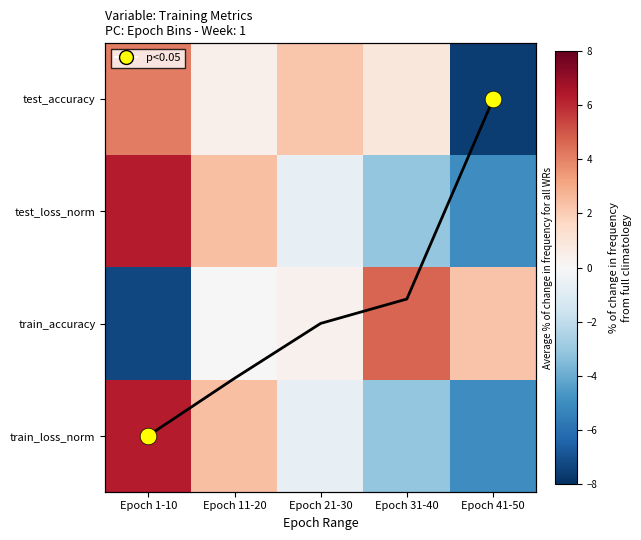

Where does the train_loss_norm series first go above 0?

Epoch 1-10